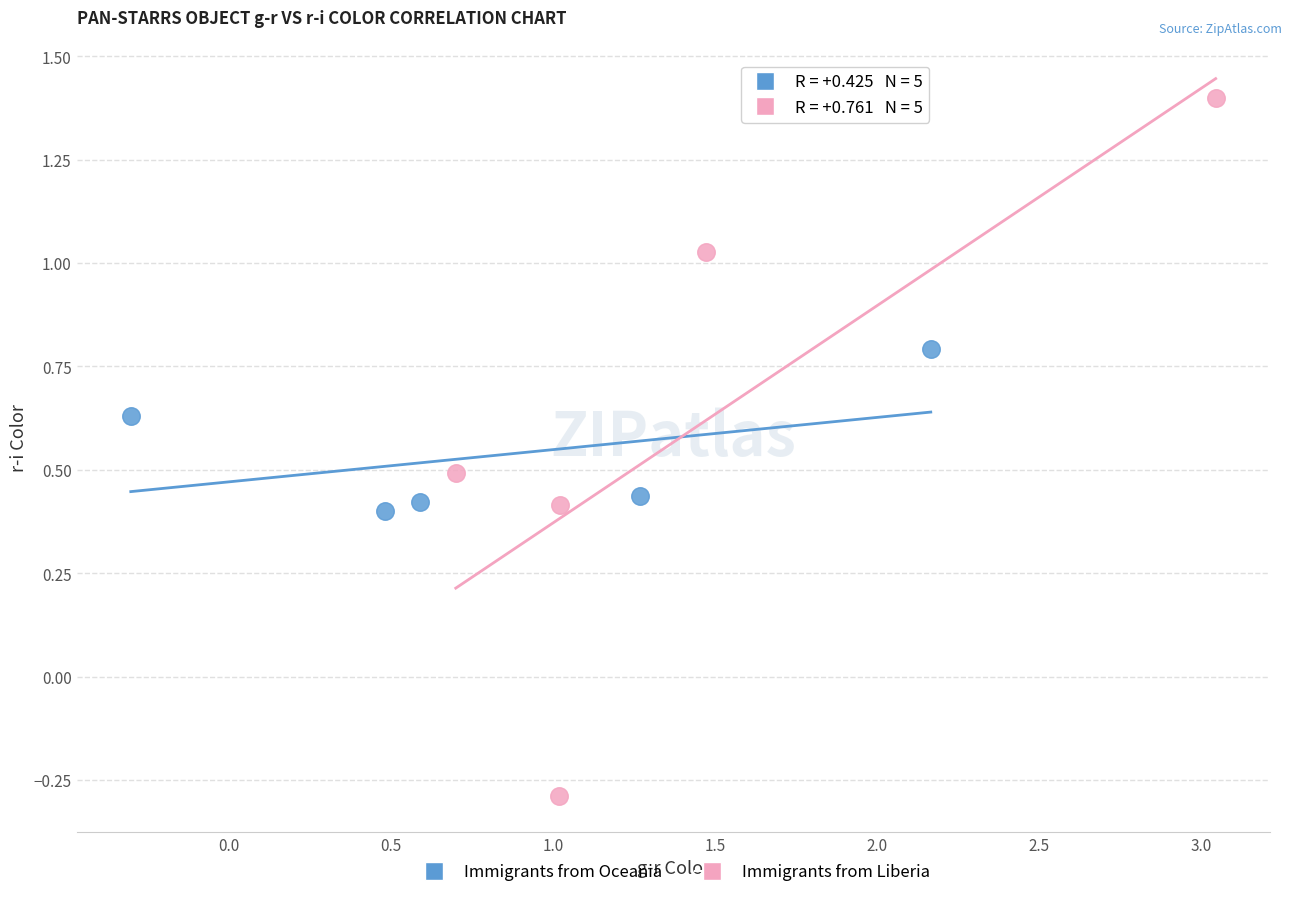

Which series contains the highest Y value?

Immigrants from Liberia